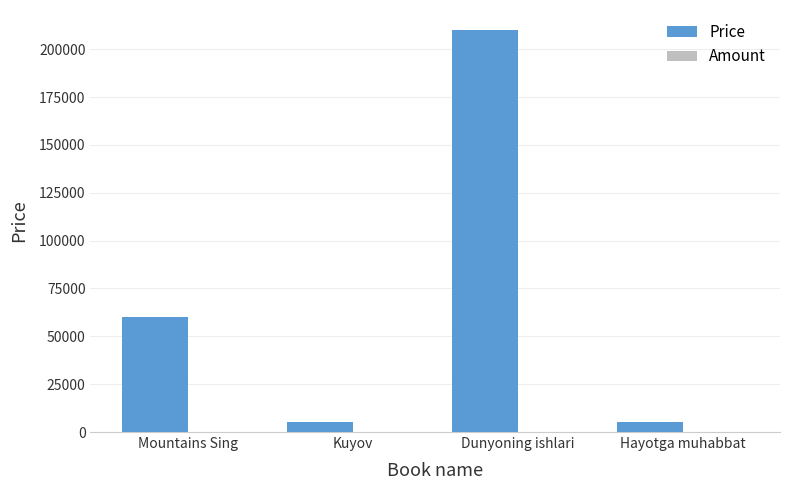

The Price series shows 5000 at Hayotga muhabbat. True or false?

True